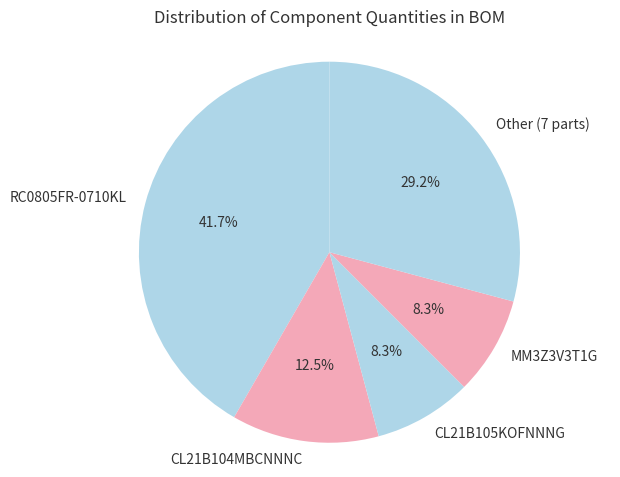

To the nearest percent, what percentage of the pie is RC0805FR-0710KL?

42%